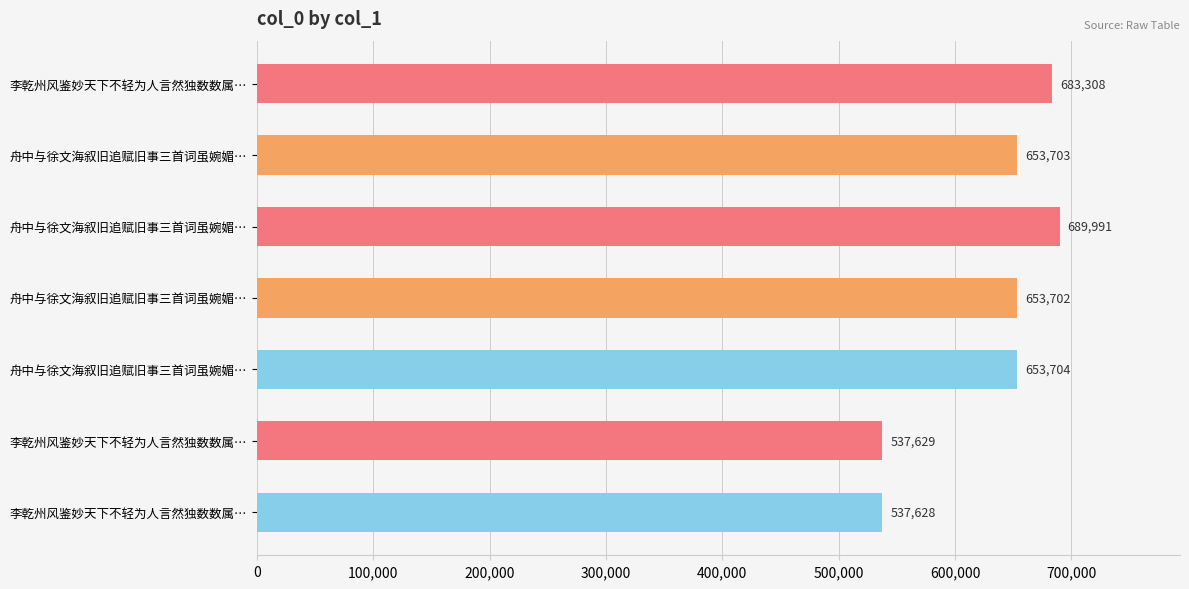

Does the chart contain any negative values?

No